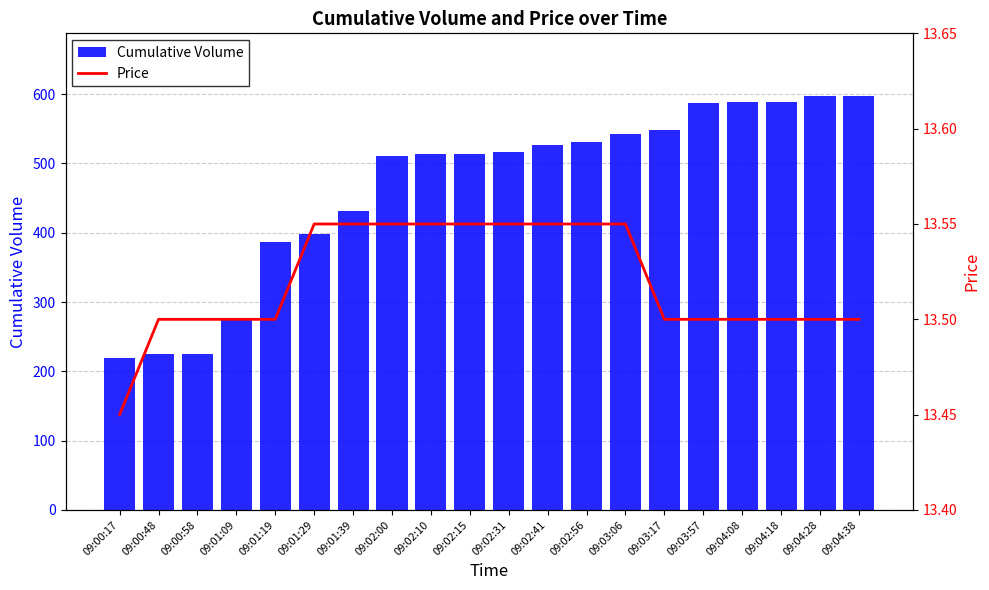

What is the difference between the second highest and minimum values in the Price series?

0.1